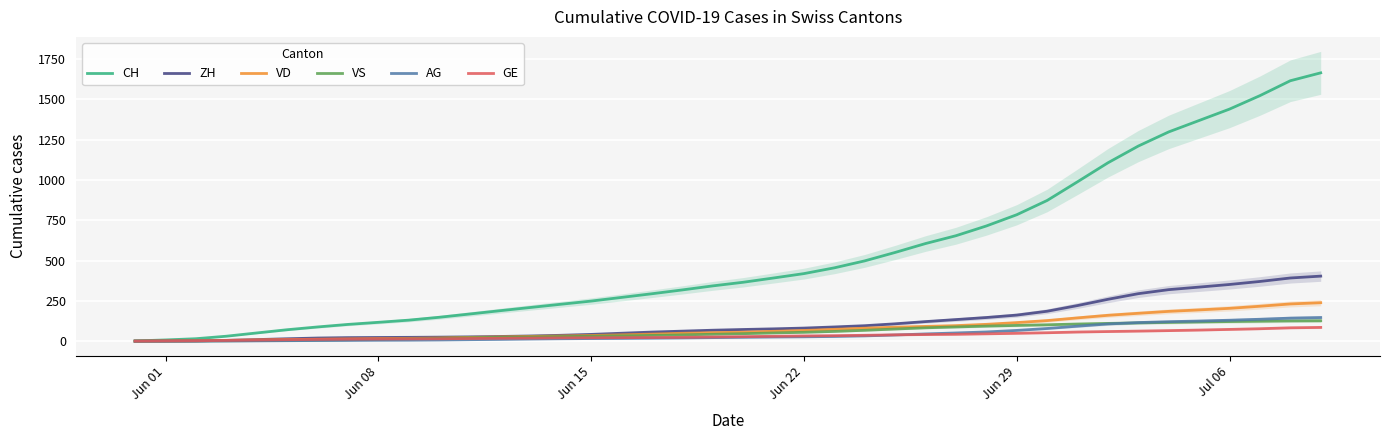

How many distinct data groups are displayed?

6